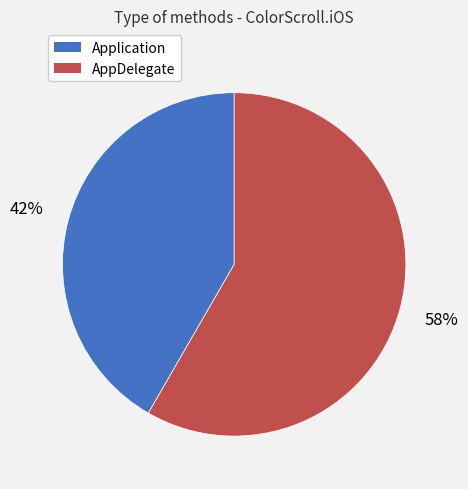

How many segments does this pie chart have?

2